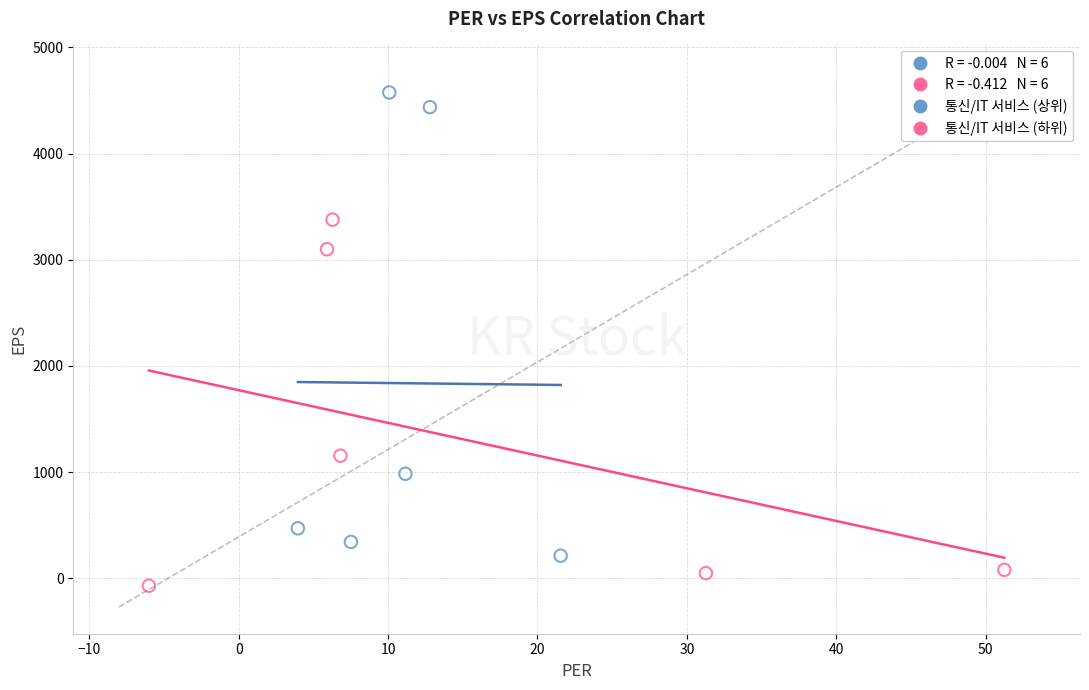

Which series contains the highest Y value?

통신/IT 서비스 (상위)